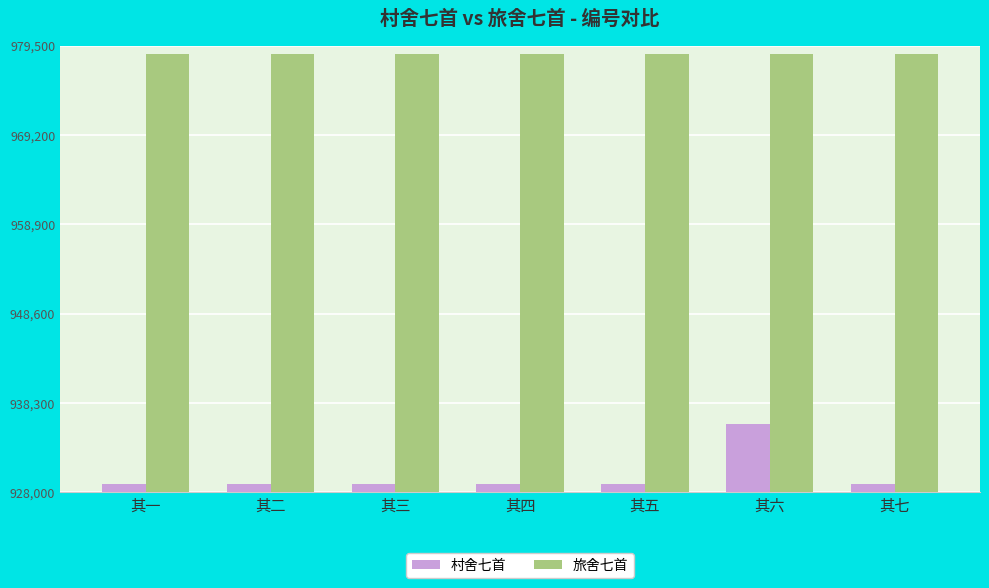

What is the average value of the 旅舍七首 series?

978510